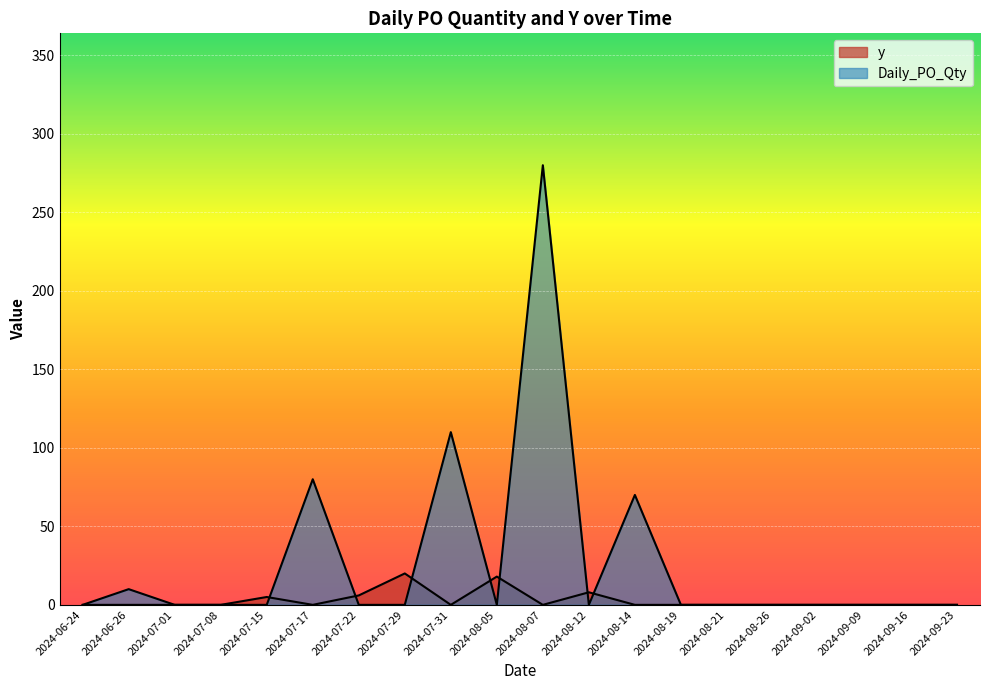

Reading left to right, extract all data points from this chart.

y: 2024-06-24=0	2024-06-26=0	2024-07-01=0	2024-07-08=0	2024-07-15=5	2024-07-17=0	2024-07-22=6	2024-07-29=20	2024-07-31=0	2024-08-05=18	2024-08-07=0	2024-08-12=8	2024-08-14=0	2024-08-19=0	2024-08-21=0	2024-08-26=0	2024-09-02=0	2024-09-09=0	2024-09-16=0	2024-09-23=0
Daily_PO_Qty: 2024-06-24=0	2024-06-26=10	2024-07-01=0	2024-07-08=0	2024-07-15=0	2024-07-17=80	2024-07-22=0	2024-07-29=0	2024-07-31=110	2024-08-05=0	2024-08-07=280	2024-08-12=0	2024-08-14=70	2024-08-19=0	2024-08-21=0	2024-08-26=0	2024-09-02=0	2024-09-09=0	2024-09-16=0	2024-09-23=0